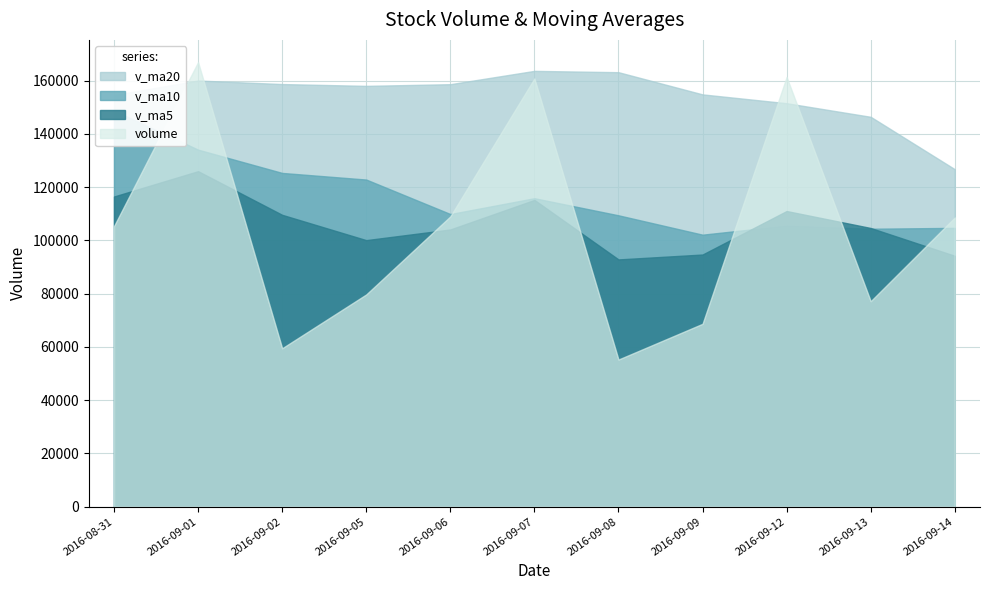

Reading left to right, transcribe all the data shown in this chart.

volume: 105355.0	166925.8	59483.0	79696.3	108994.9	160797.0	55252.8	68671.2	161343.4	77156.6	108593.7
v_ma5: 116466.5	125972.5	109588.5	100085.9	104091.0	115179.4	92844.8	94682.4	111011.9	104644.2	94203.6
v_ma10: 148748.4	134061.2	125321.0	122831.9	109885.1	115823.0	109408.6	102135.5	105548.9	104367.6	104691.5
v_ma20: 154540.2	160011.7	158689.6	158005.6	158638.0	163638.4	163141.5	154809.6	151498.2	146389.5	126719.9